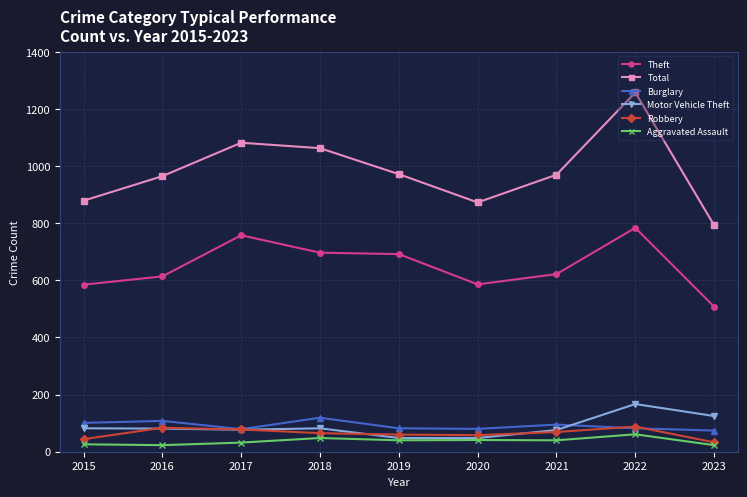

Which label corresponds to the largest value in the chart?

2022